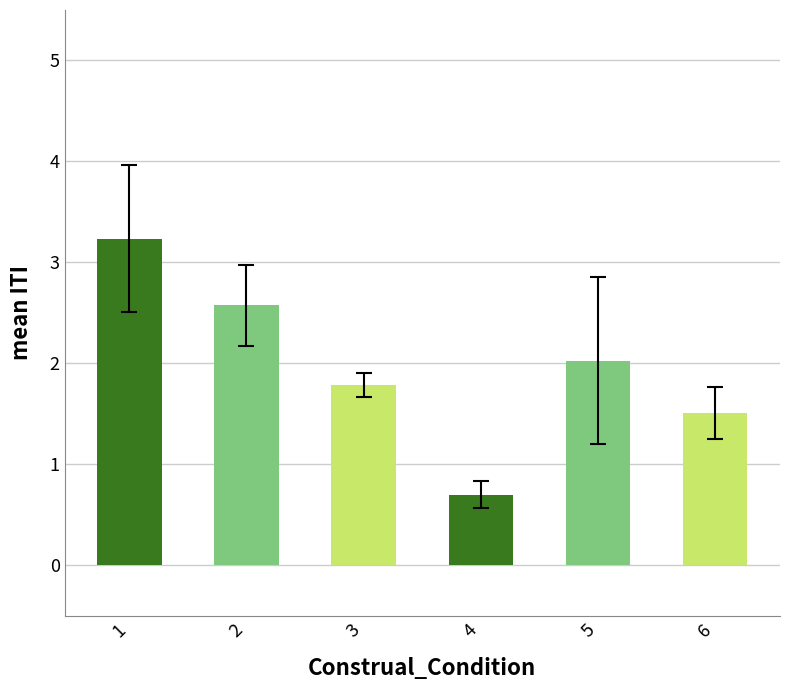

What value does the data have at 1?

3.2